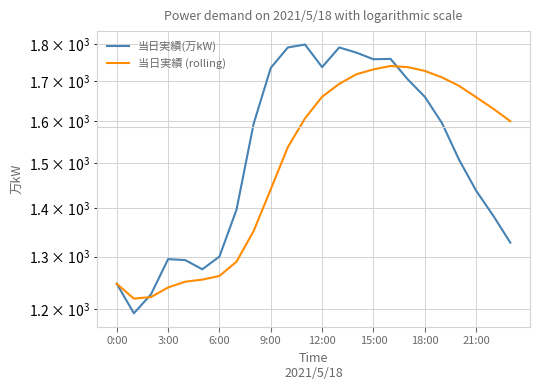

Which series has the largest range (max minus min)?

当日実績(万kW)